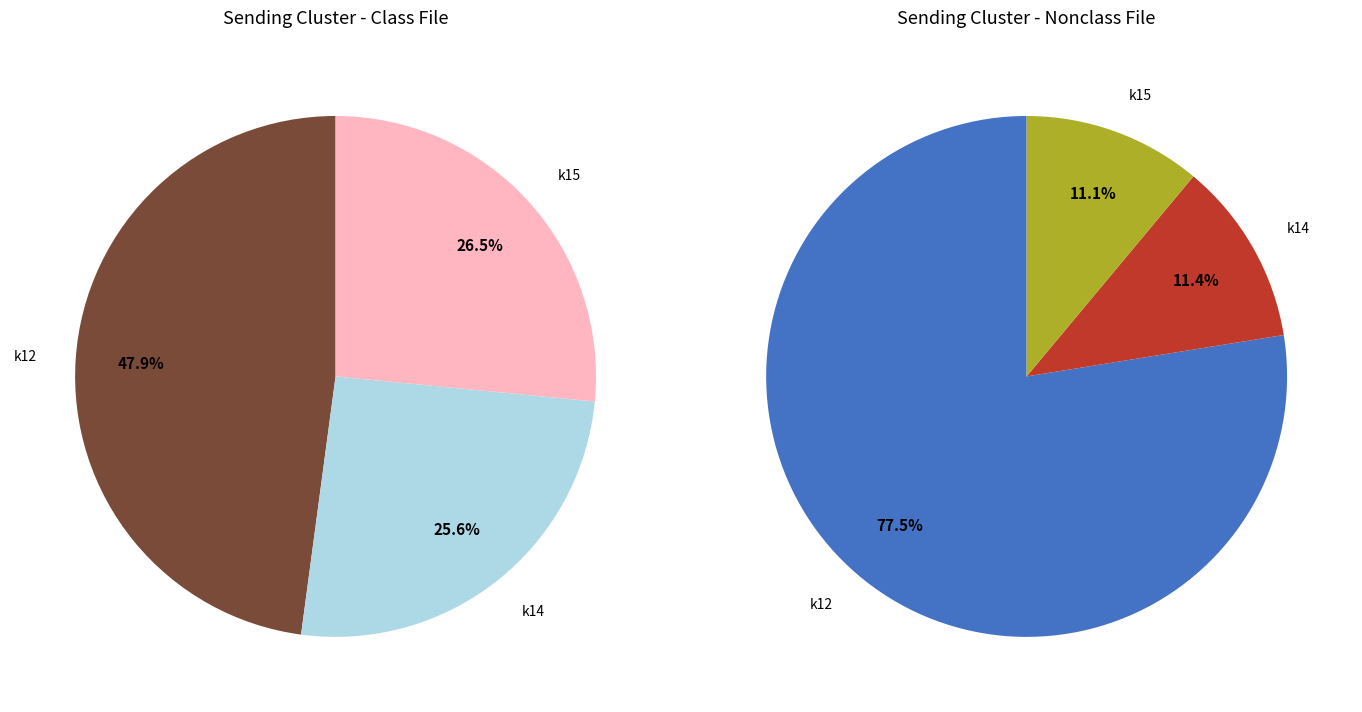

Count the number of slices in the pie.

3